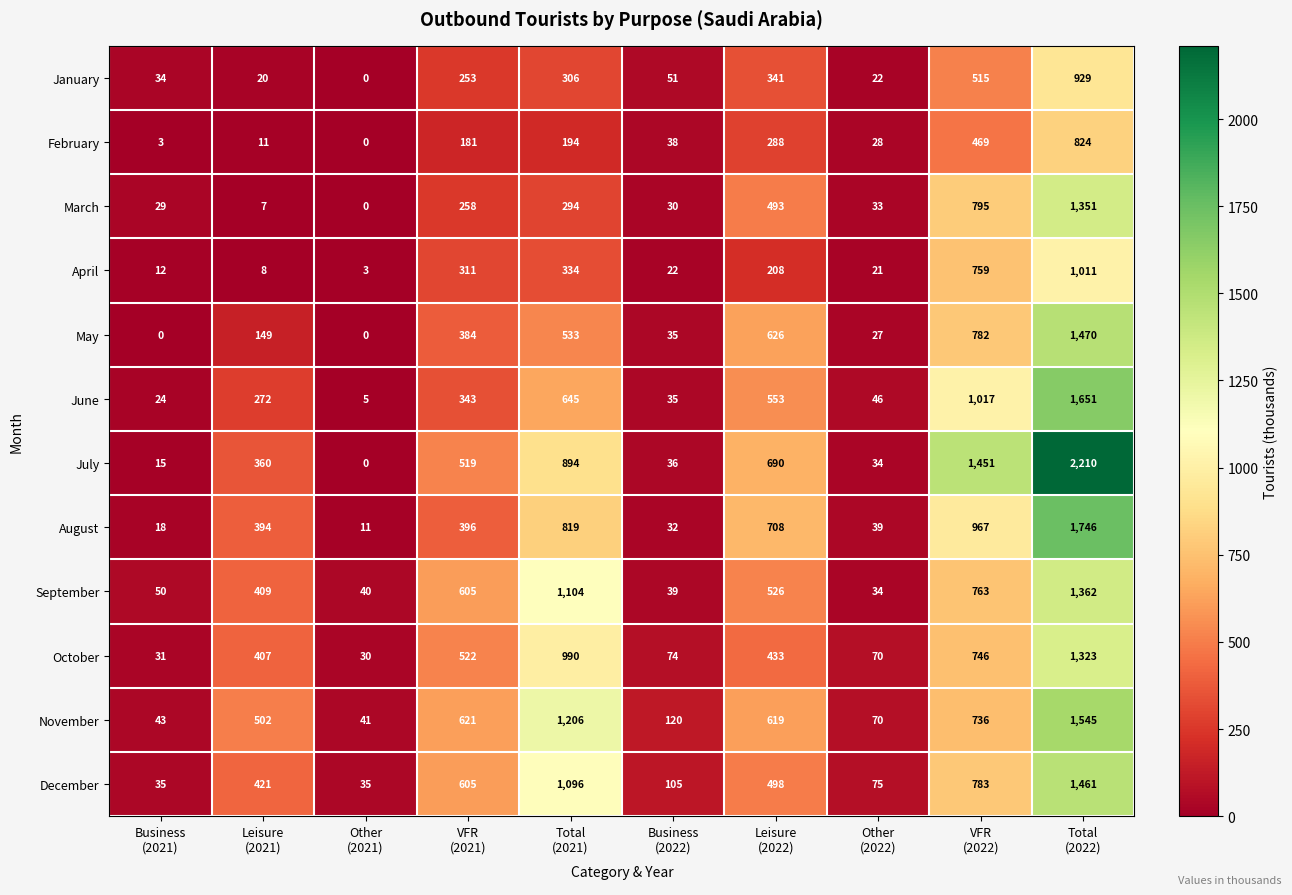

Which series has the largest total across all categories?

July